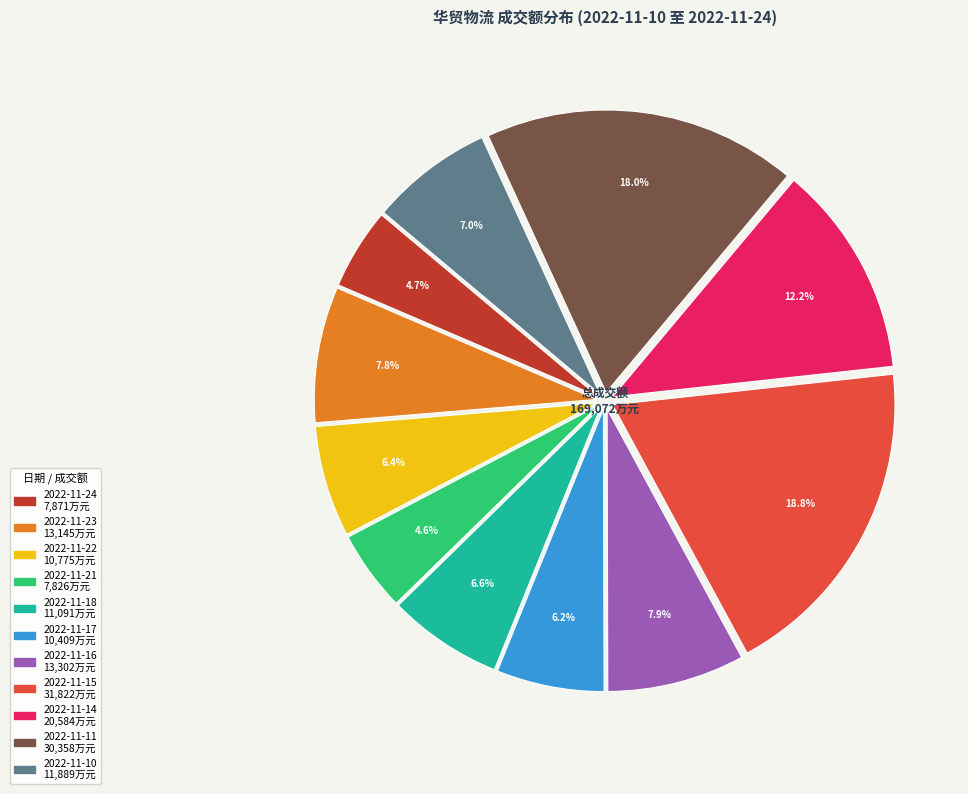

Is 2022-11-24 the majority of the pie?

No